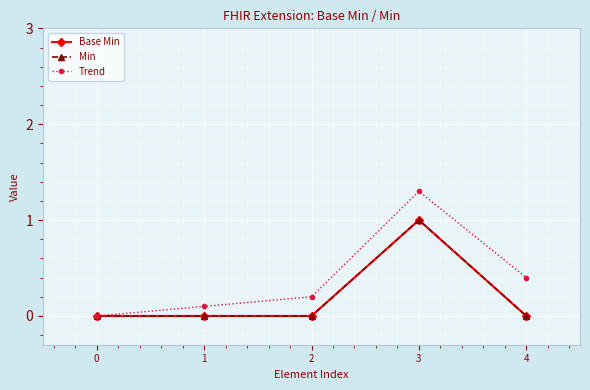

How many series are shown in this chart?

3